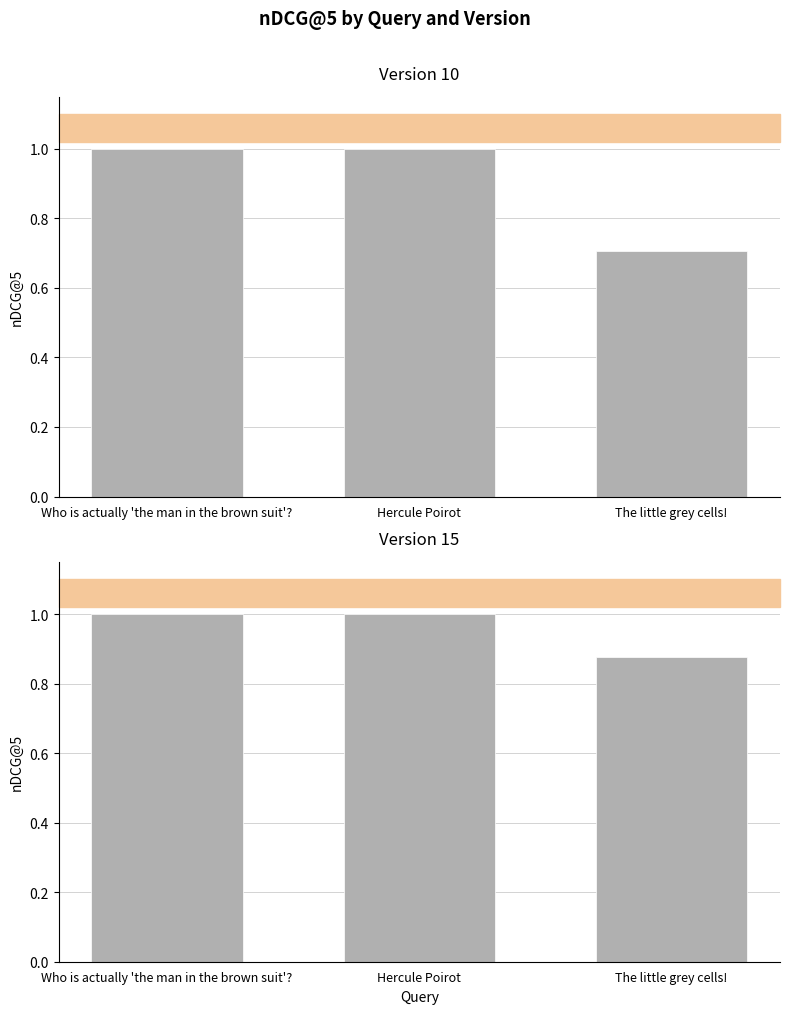

Rank the series at Hercule Poirot from lowest to highest value.

Version 10, Version 15